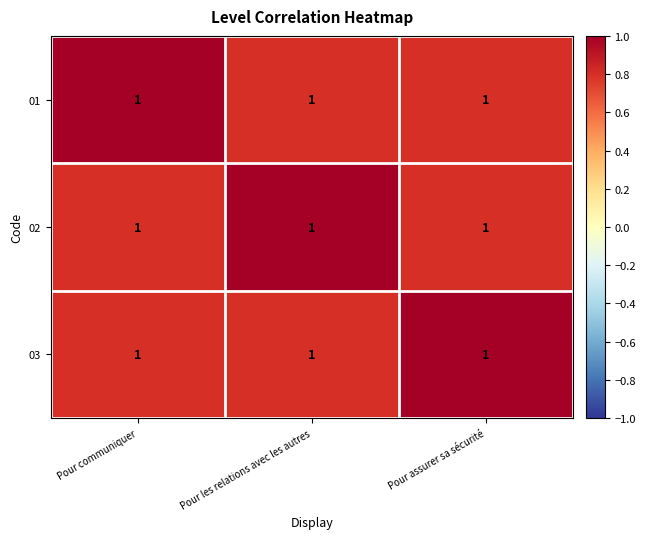

At how many categories does at least one series exceed 0?

3